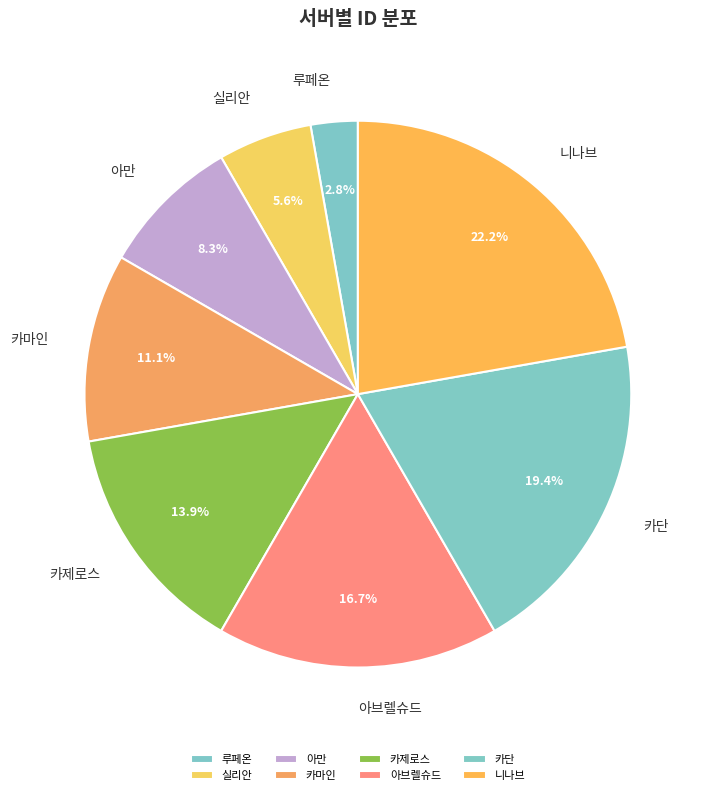

Between 카마인 and 니나브, which is larger?

니나브